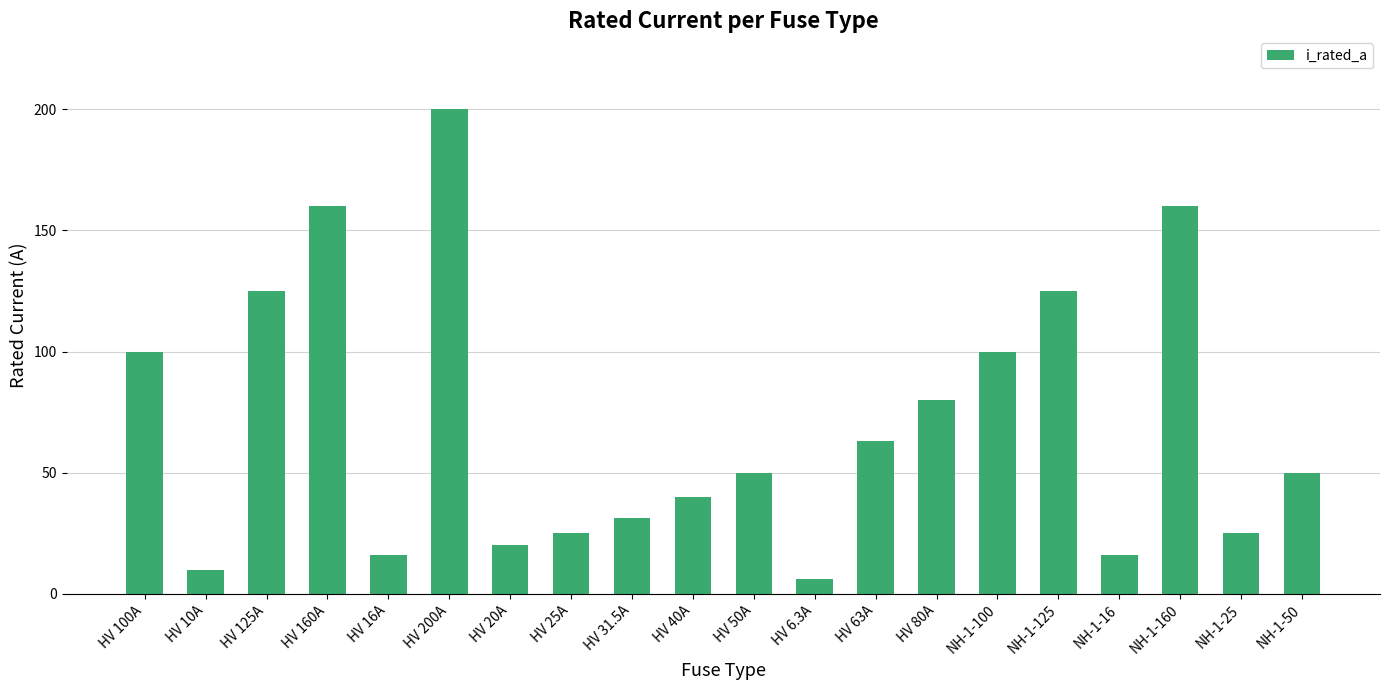

What is the sum of the values at NH-1-100 and HV 100A?

200.0